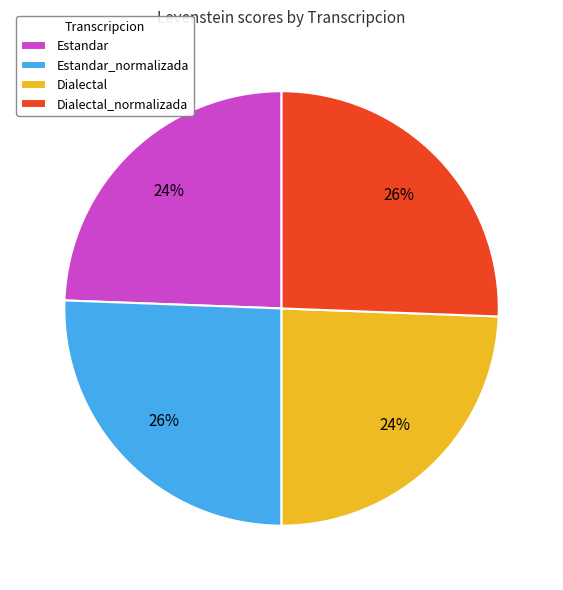

Between Dialectal_normalizada and Dialectal, which is larger?

Dialectal_normalizada